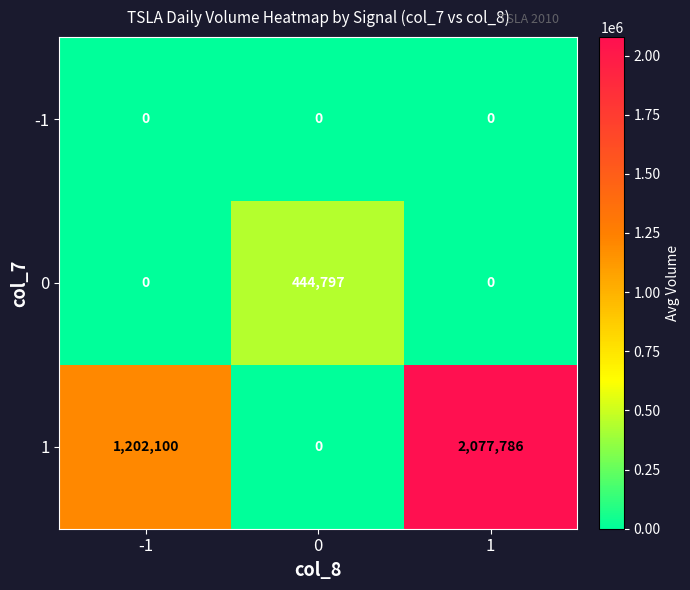

How many 0 values are between 0 and 444797?

3